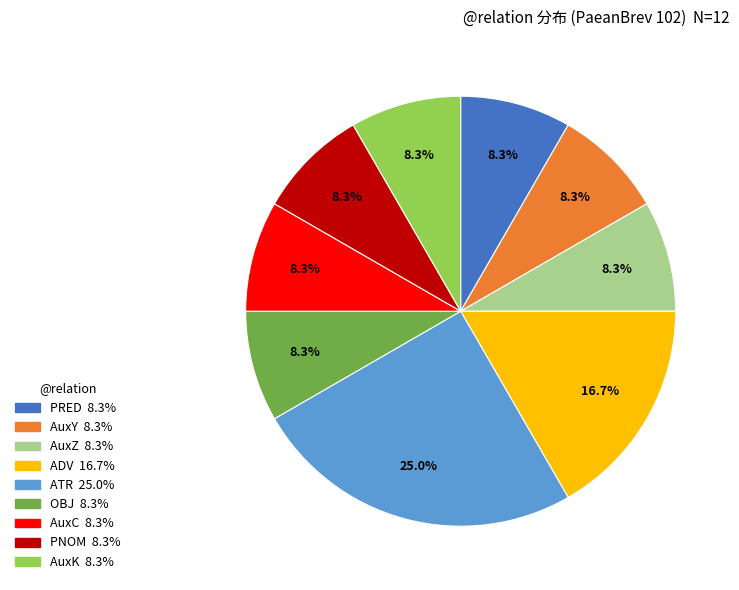

Does any single category account for the majority?

No